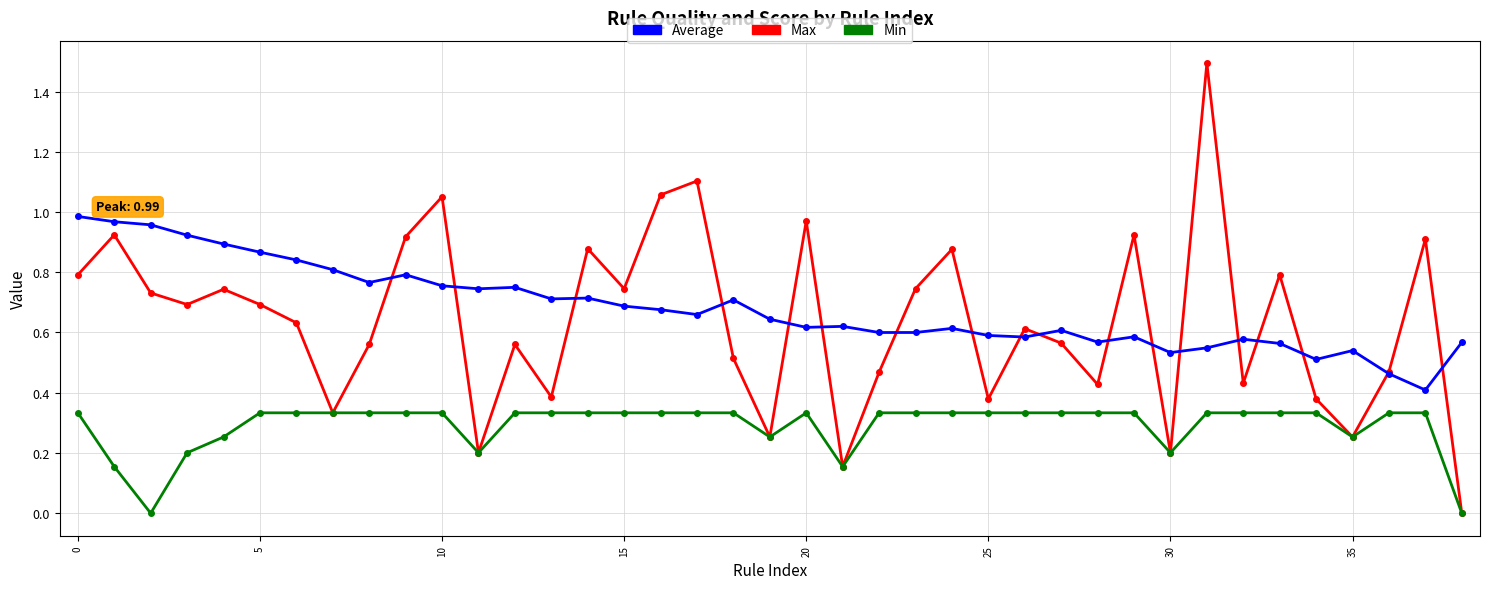

True or false: Average and Min intersect in this chart.

False